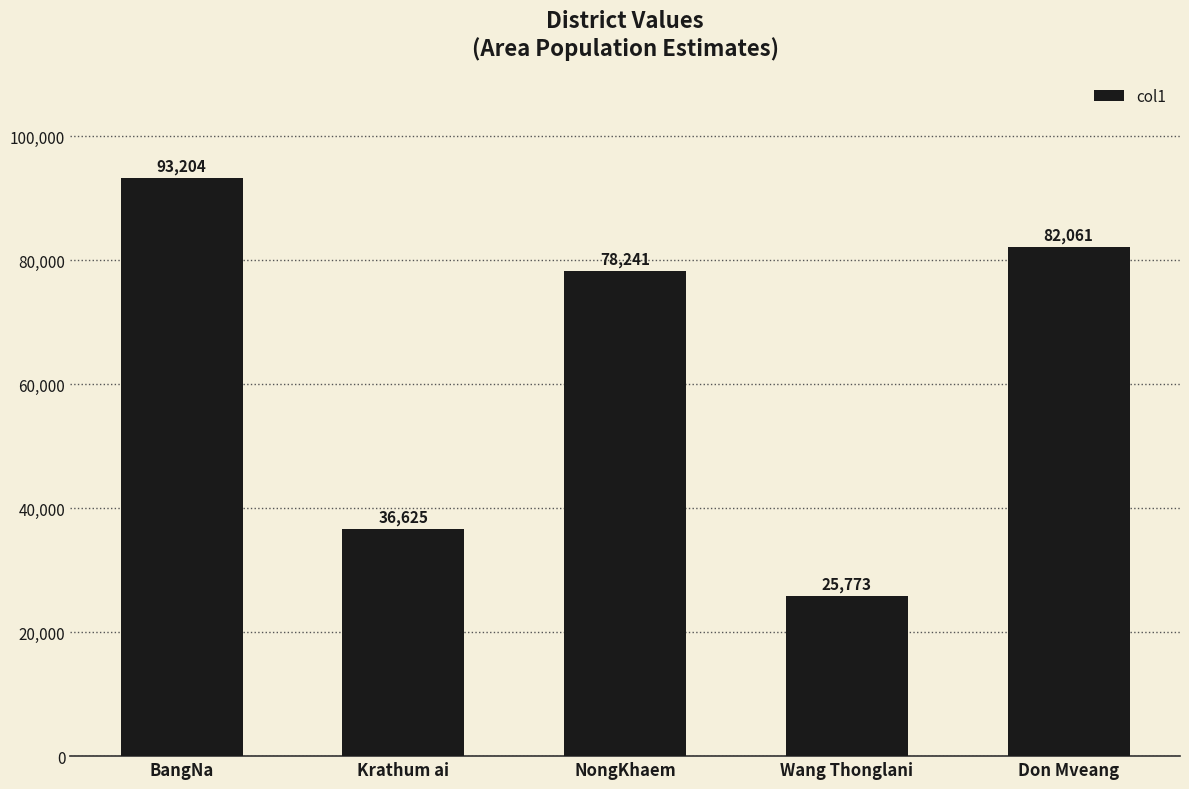

What position from the left is NongKhaem?

3